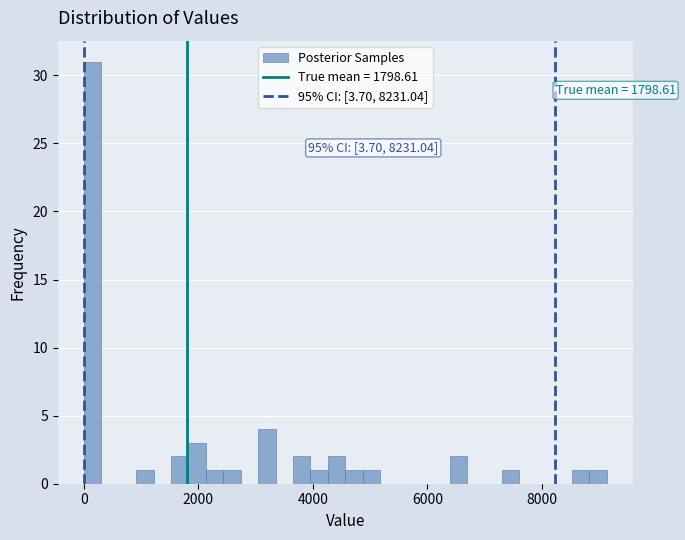

Around what value on the x-axis is the tallest bar? Give the approximate position of its centre, as read against the axis.

200